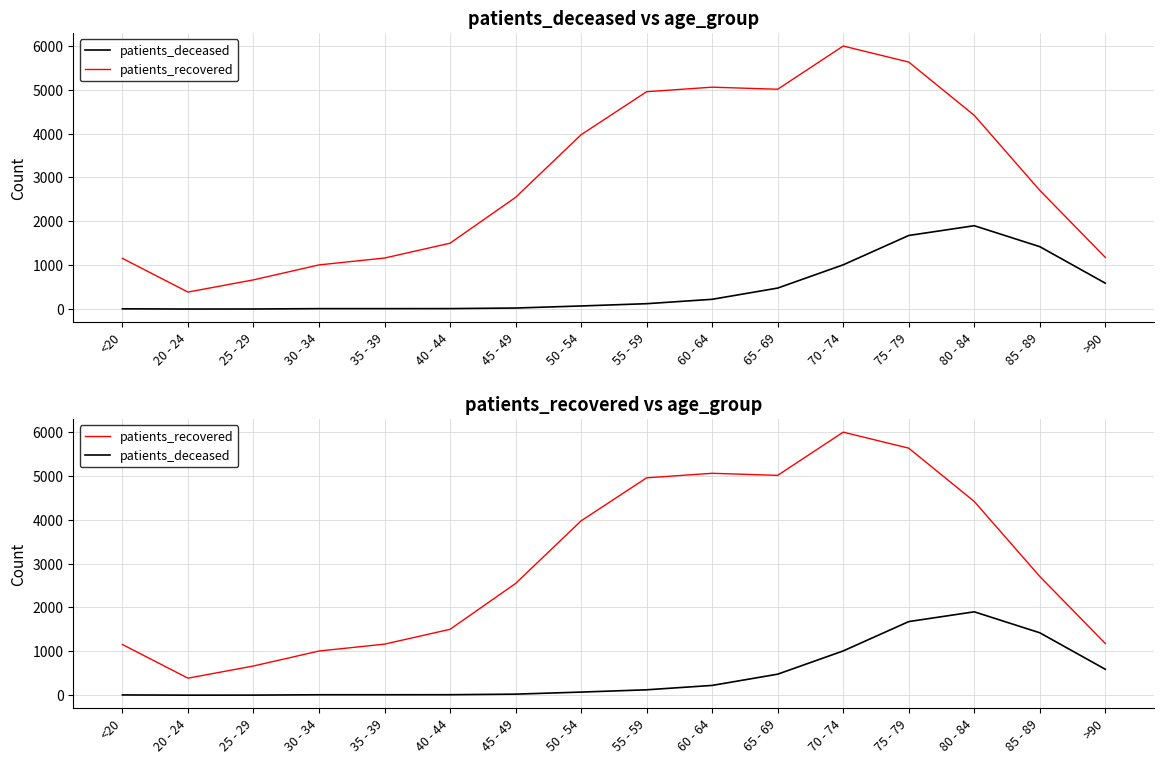

What is the difference between the patients_recovered values at 85 - 89 and 50 - 54?

1268